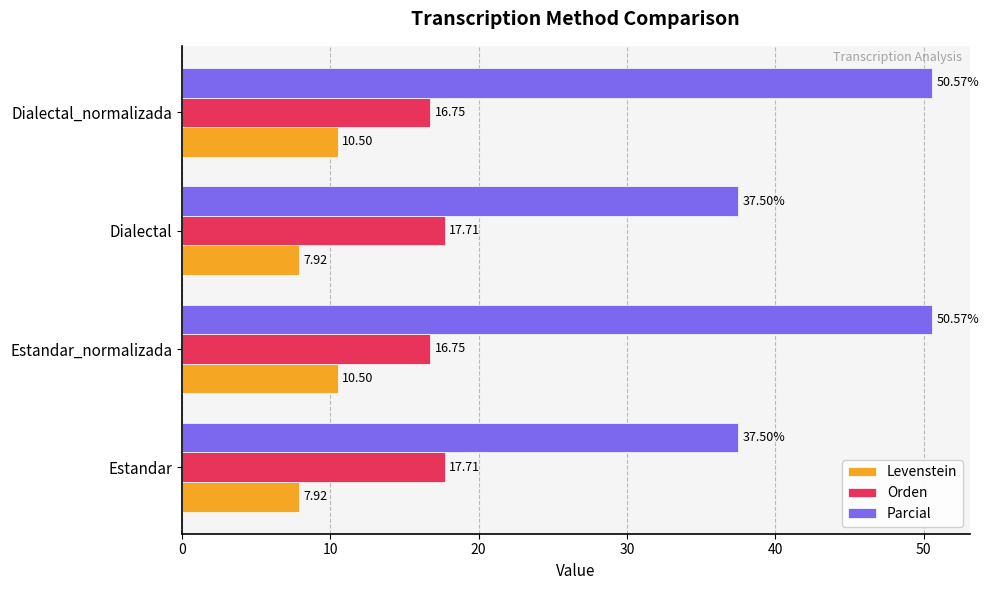

What is the average value of the Levenstein series?

9.2